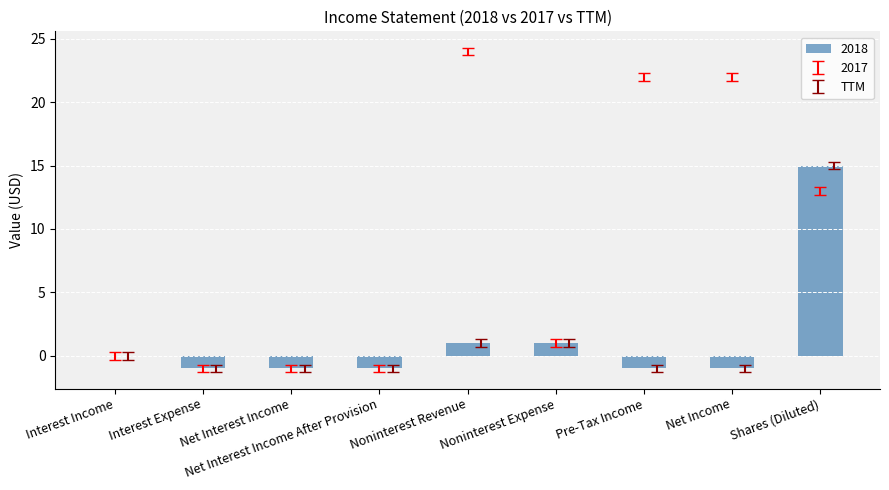

Which has a higher value, Interest Income or Interest Expense?

Interest Income